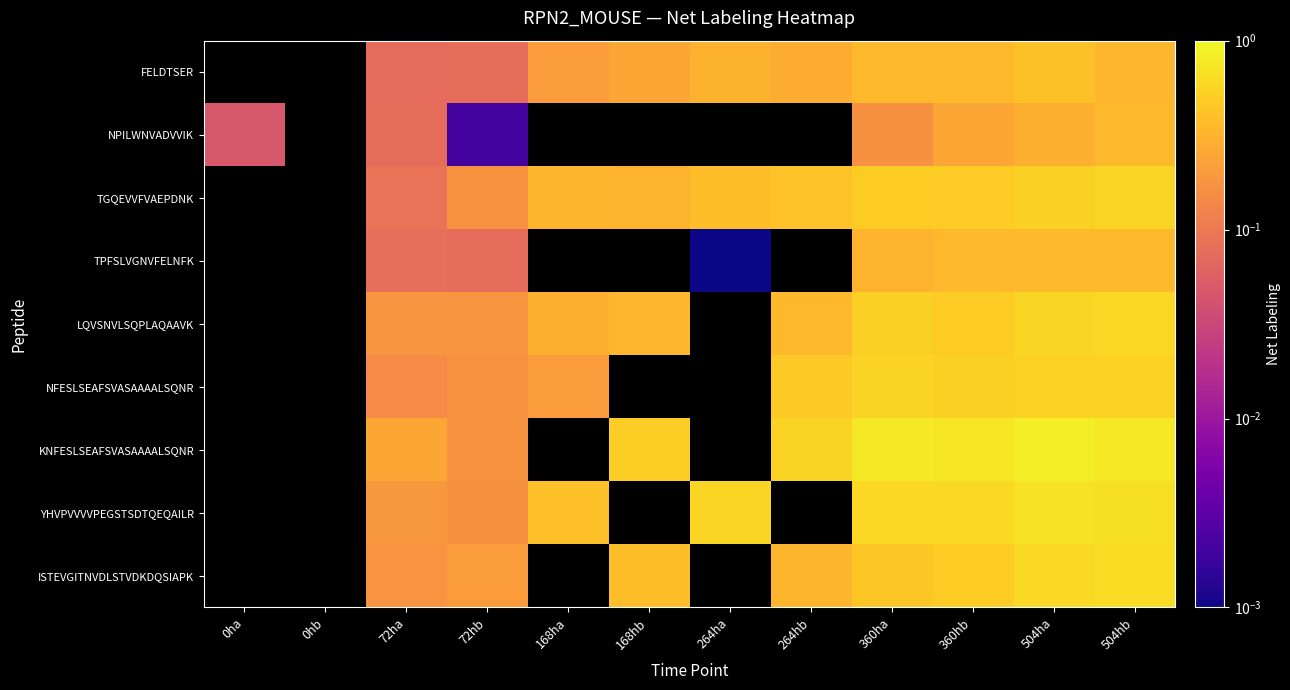

List the labels in order of NFESLSEAFSVASAAAALSQNR value, largest first.

0ha, 0hb, 168hb, 264ha, 360ha, 504hb, 504ha, 360hb, 264hb, 168ha, 72hb, 72ha